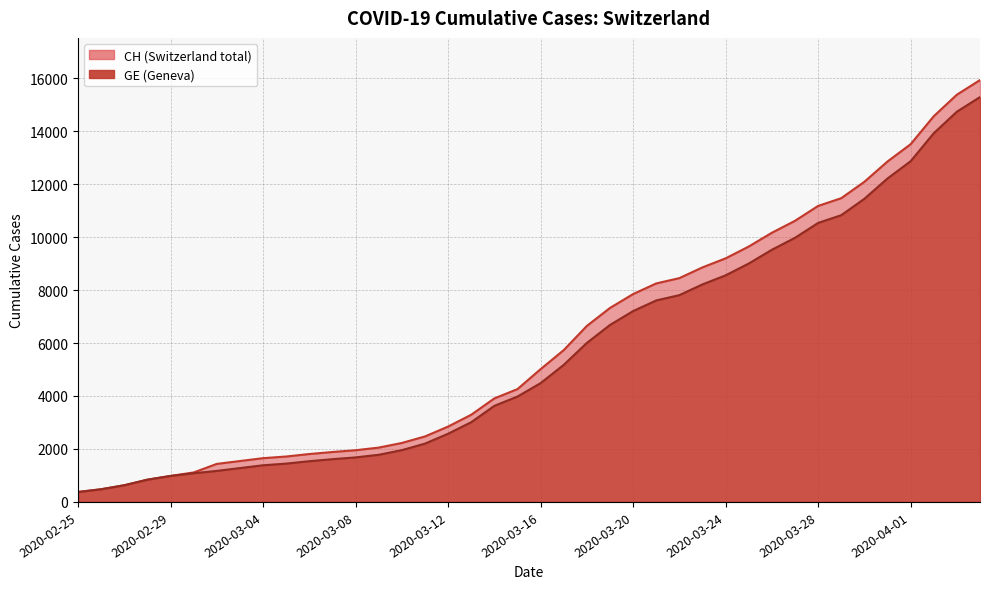

True or false: CH has more than 0 interior local peaks.

False